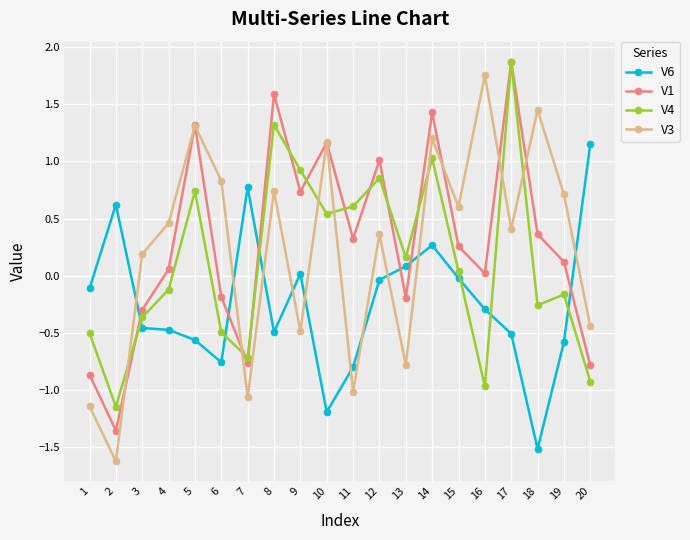

Is the value of V4 at 6 greater than the value of V3 at 6?

No